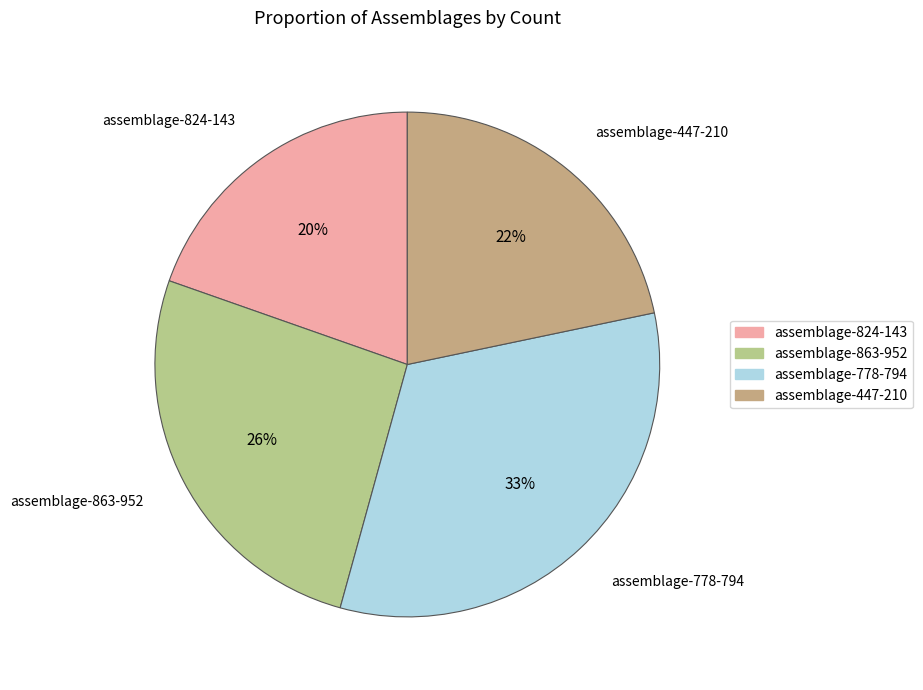

Does assemblage-778-794 account for over 50% of the chart?

No